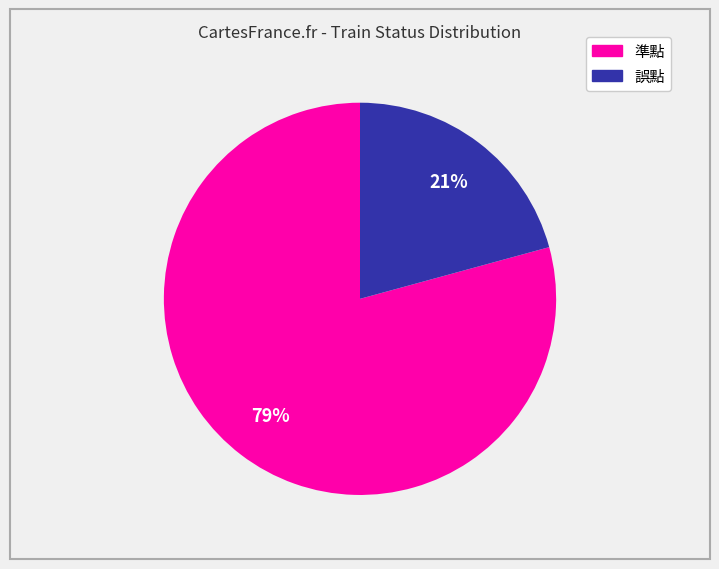

How many slices are in this pie chart?

2